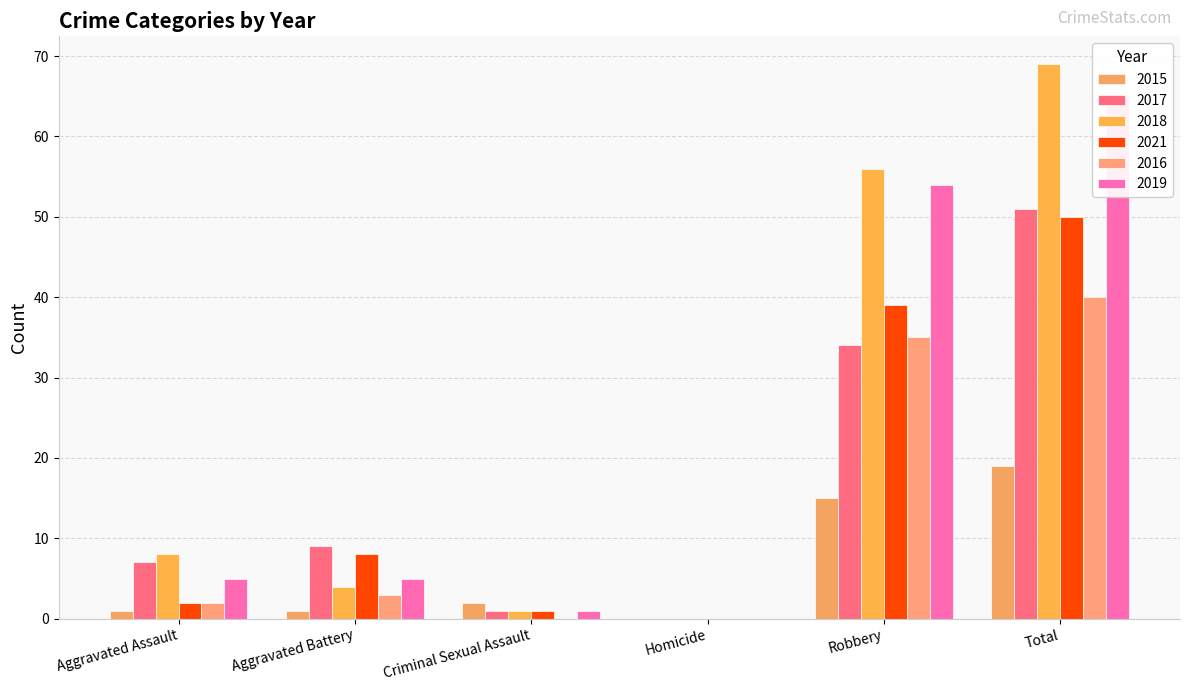

At which label does 2015 first exceed 2?

Robbery